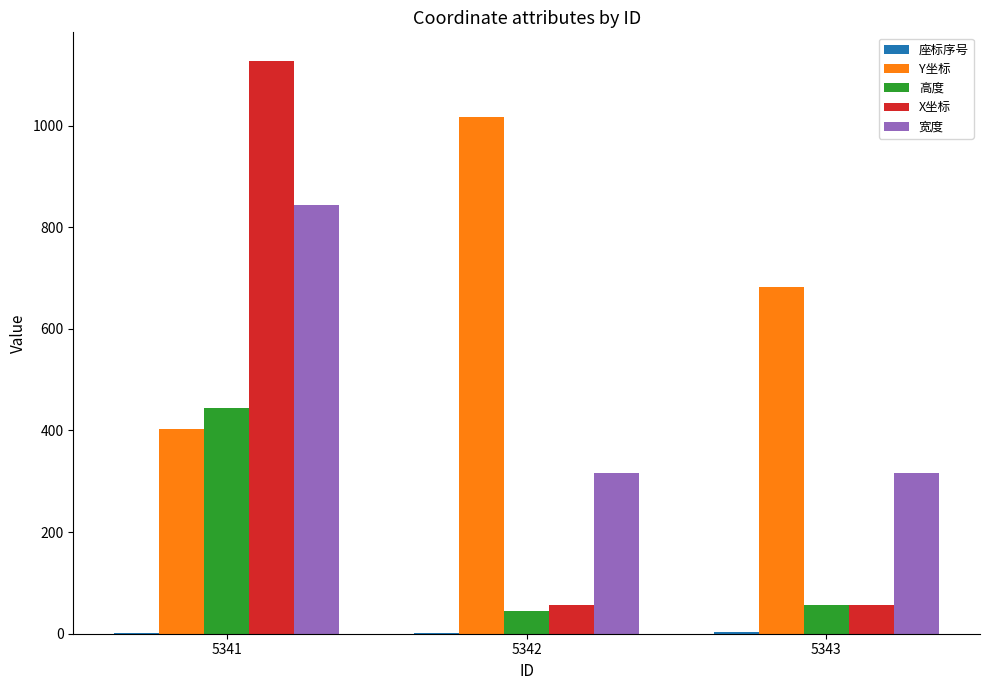

The 宽度 series shows 317 at 5342. True or false?

True